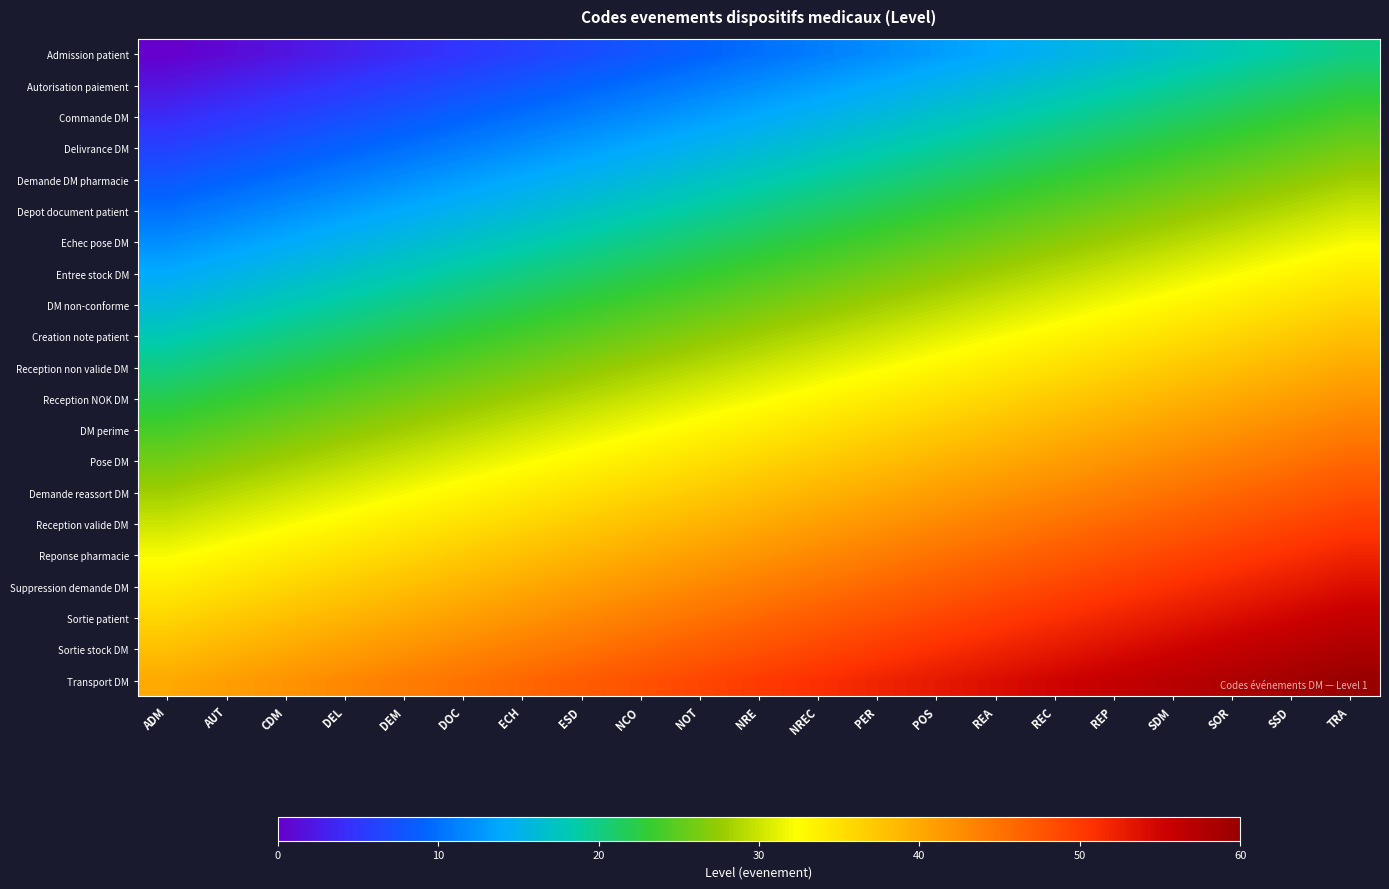

At how many categories does at least one series exceed 34?

21